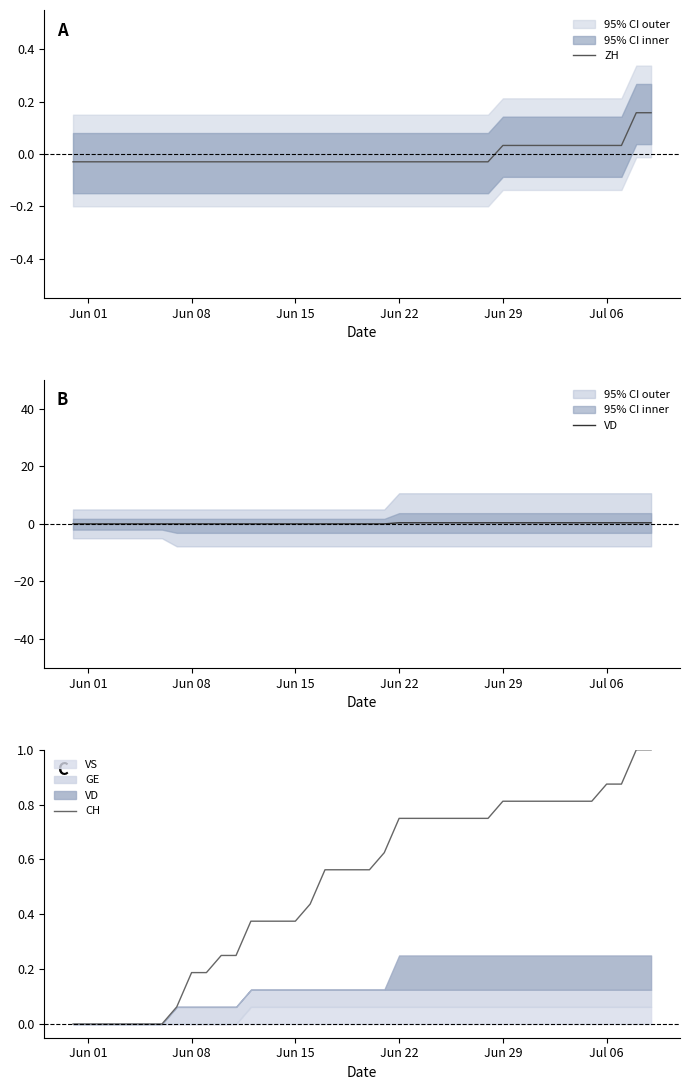

How many ZH values are between 0 and 1?

11